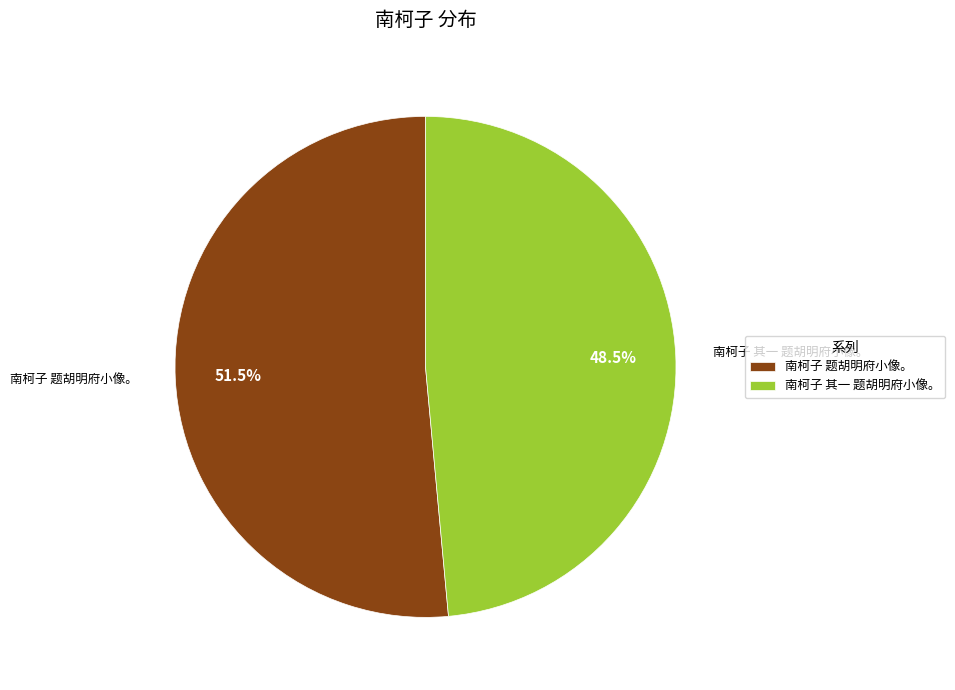

Count the number of slices in the pie.

2